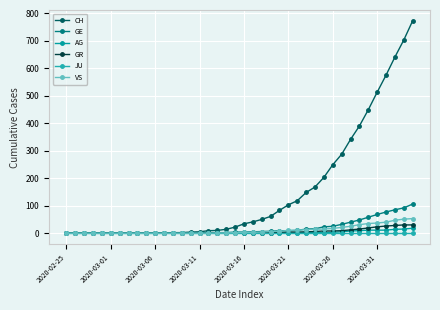

Reading left to right, what are all the values shown in this chart?

CH: 0	0	0	0	0	0	0	0	0	0	1	1	2	2	4	5	9	10	14	22	34	41	50	61	83	103	118	148	168	203	249	287	341	390	449	513	575	641	703	773
GE: 0	0	0	0	0	0	0	0	0	0	0	0	0	0	1	1	2	2	2	4	4	5	6	7	9	9	10	15	16	23	25	32	40	48	58	68	77	85	92	106
AG: 0	0	0	0	0	0	0	0	0	0	0	0	0	0	0	0	0	0	0	0	0	0	0	1	1	1	1	2	2	2	3	5	8	9	11	11	11	14	15	18
GR: 0	0	0	0	0	0	0	0	0	0	0	0	0	0	0	0	0	0	0	0	1	1	1	2	3	4	4	5	6	8	8	9	12	15	19	23	26	28	30	30
JU: 0	0	0	0	0	0	0	0	0	0	0	0	0	0	0	0	0	0	0	0	0	0	0	0	0	0	0	0	0	0	0	0	0	0	0	0	0	0	0	0
VS: 0	0	0	0	0	0	0	0	0	0	0	0	0	0	0	0	0	1	1	2	3	3	4	6	7	10	11	13	14	15	17	21	25	31	35	37	40	47	51	53